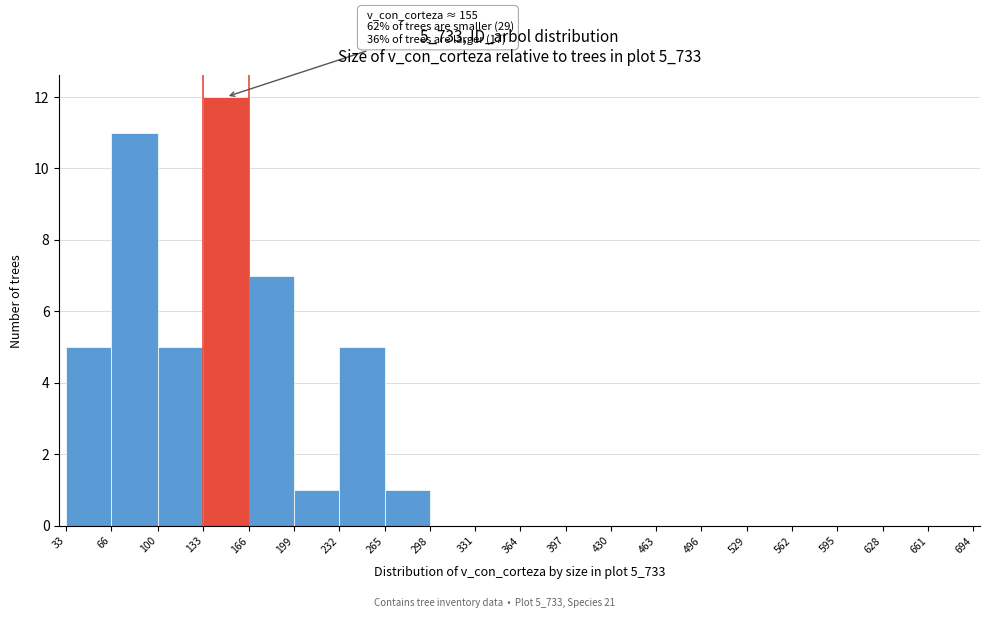

Which range on the x-axis has the tallest bar?

133 to 166